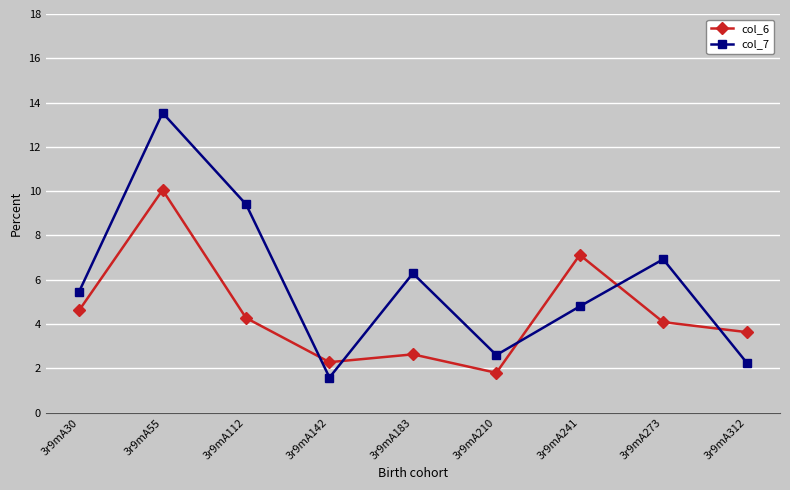

Reading left to right, list all the values displayed in this chart.

col_6: 3r9mA30=4.6	3r9mA55=10.1	3r9mA112=4.3	3r9mA142=2.3	3r9mA183=2.6	3r9mA210=1.8	3r9mA241=7.1	3r9mA273=4.1	3r9mA312=3.6
col_7: 3r9mA30=5.5	3r9mA55=13.5	3r9mA112=9.4	3r9mA142=1.6	3r9mA183=6.3	3r9mA210=2.6	3r9mA241=4.8	3r9mA273=6.9	3r9mA312=2.3